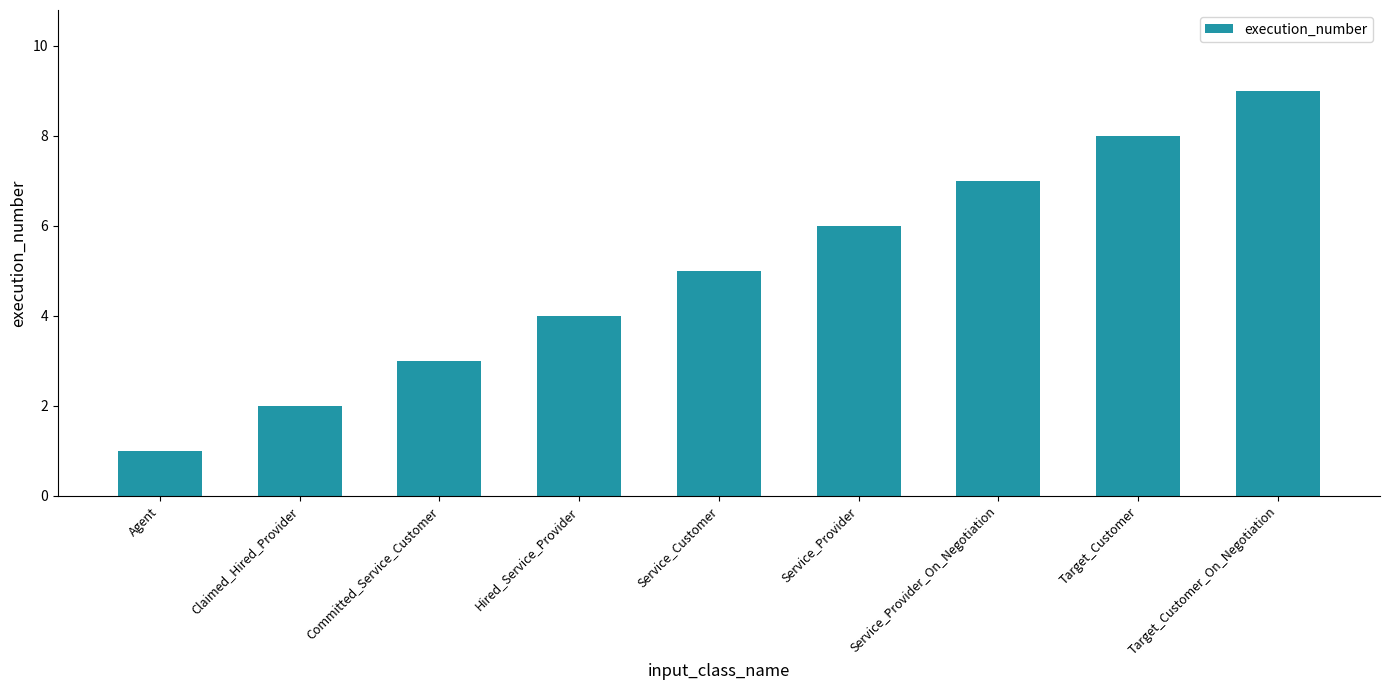

What is the difference between the second highest and minimum values?

7